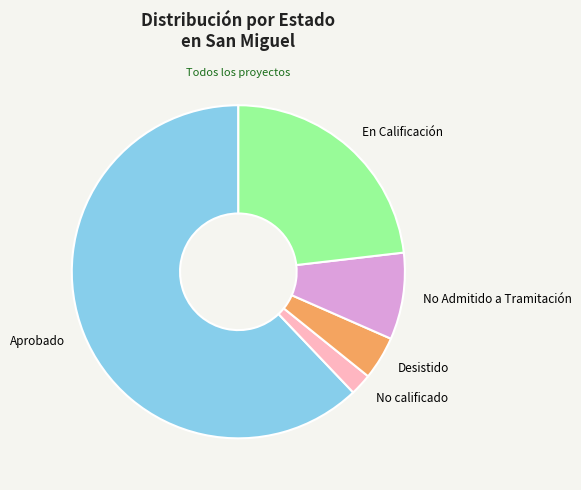

Which slice is the smallest?

No calificado